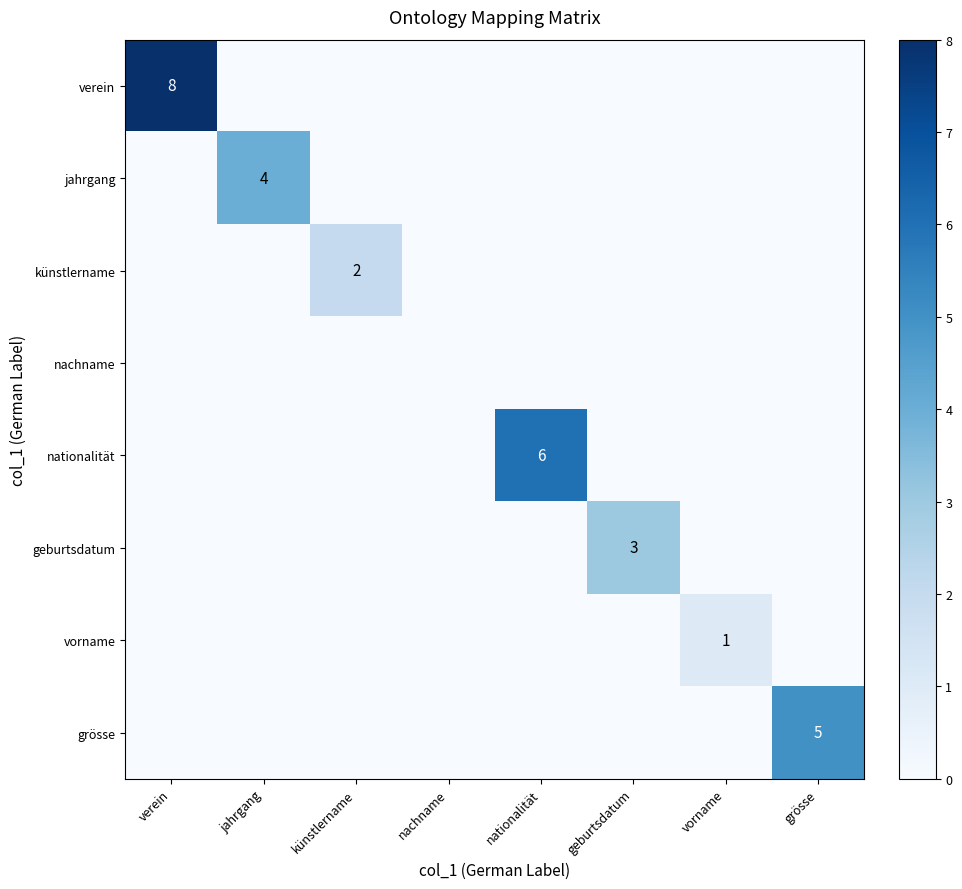

What is the sum of all grösse values?

5